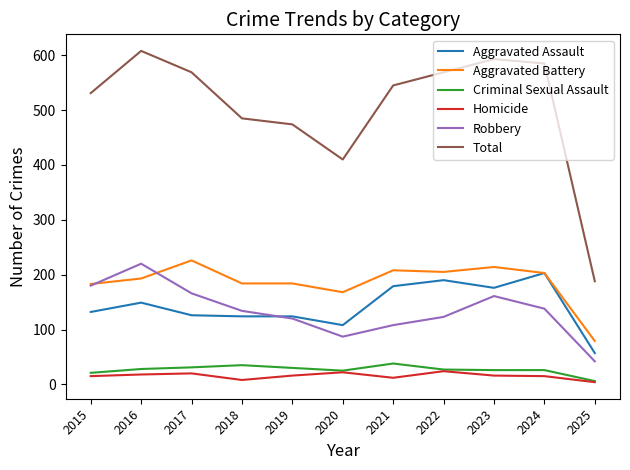

Is it true that Total equals 895 at 2021?

False